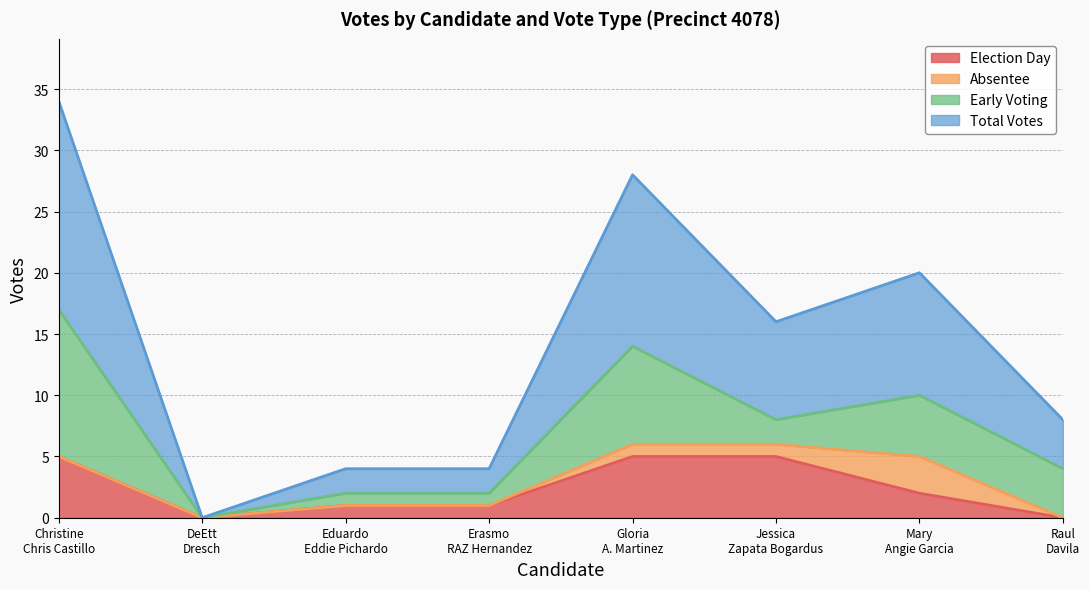

What is the maximum value for Election Day?

5